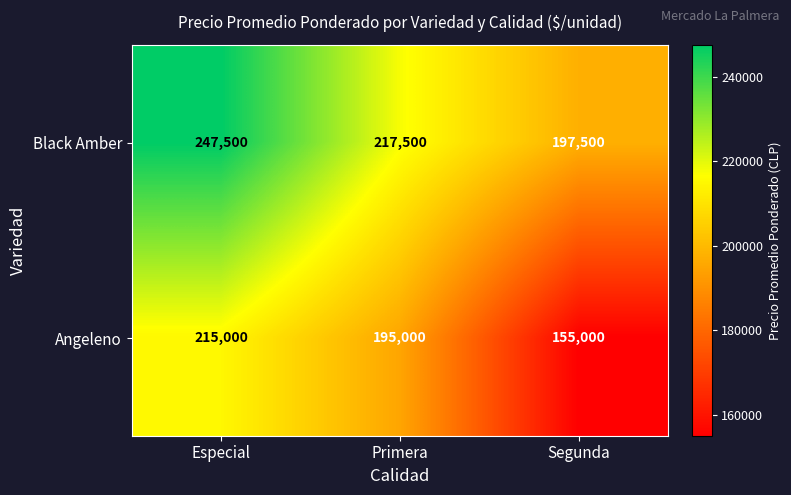

Between Especial and Segunda, which series saw the biggest shift?

Angeleno